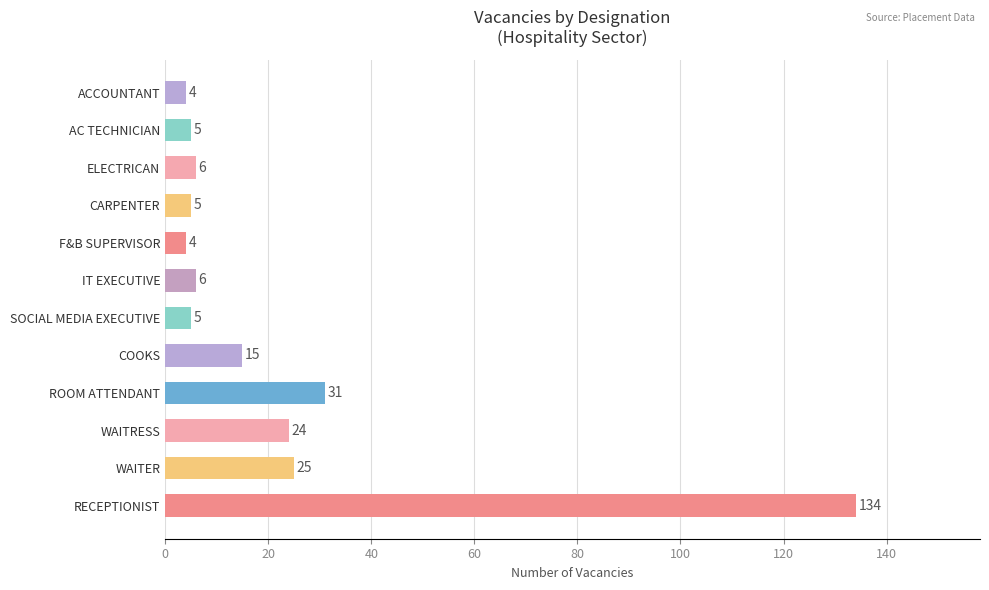

How many distinct data groups are displayed?

1